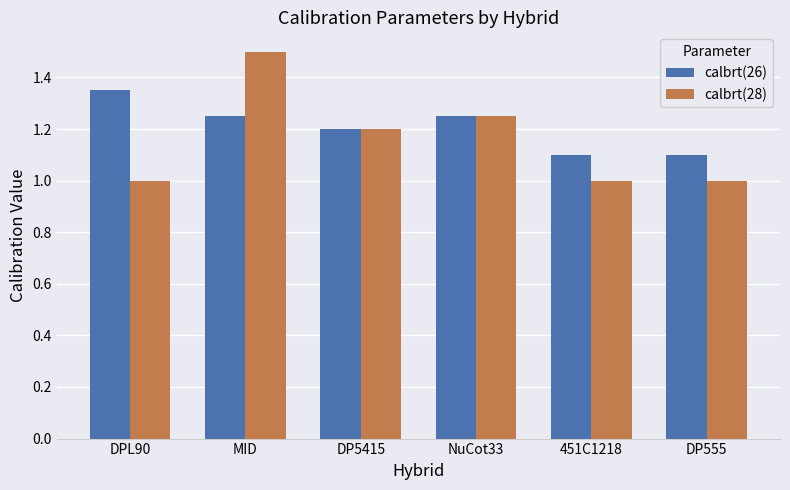

Is the value of calbrt(28) at DPL90 greater than the value of calbrt(26) at DP555?

No